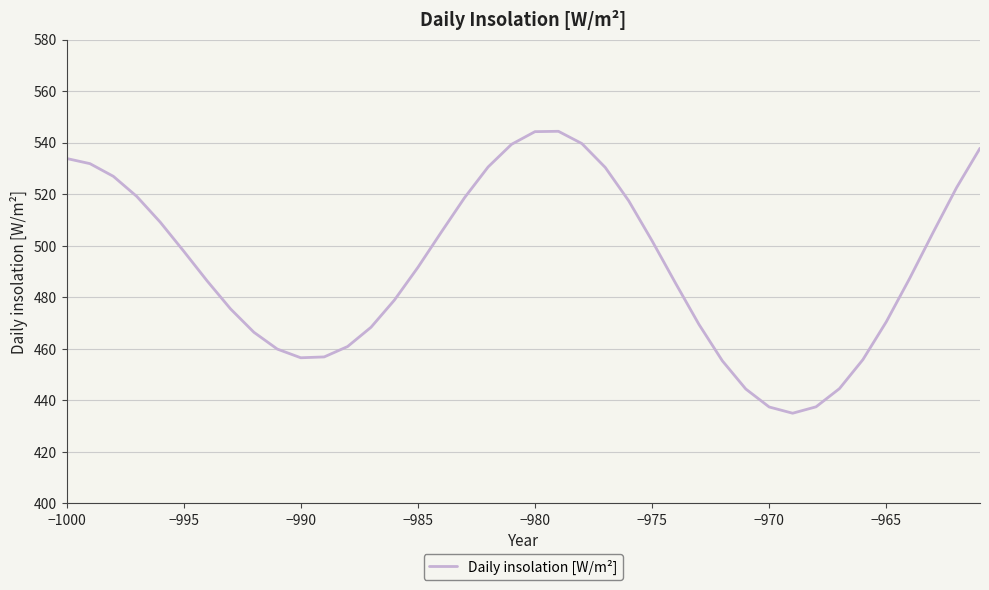

What is the greatest value displayed?

544.4